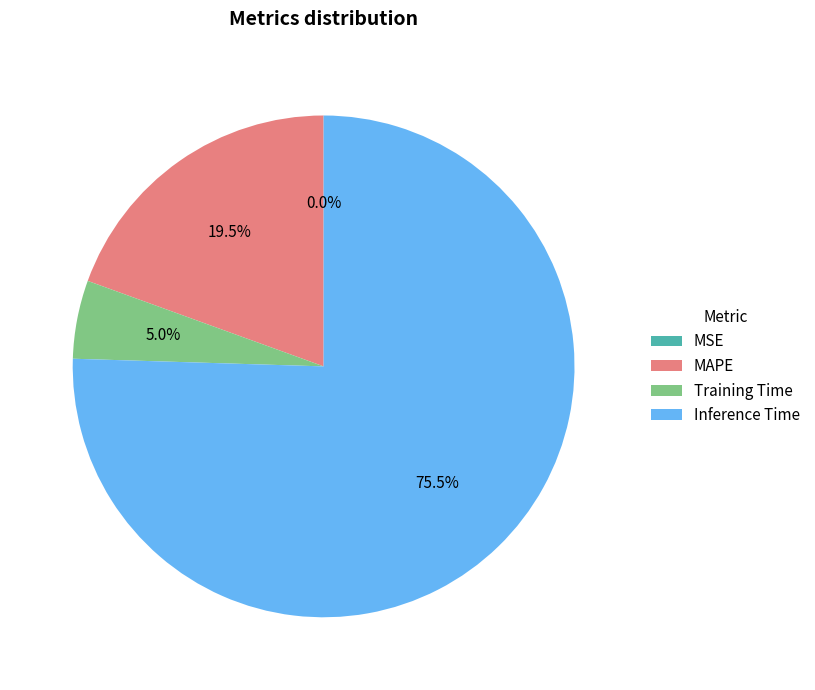

Is there a majority slice in this chart?

Yes